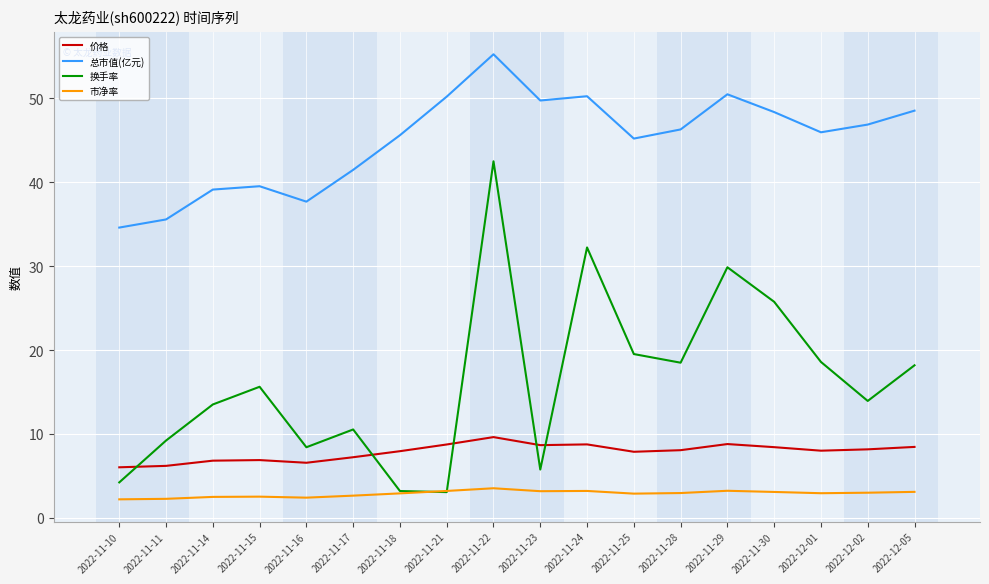

What is the sum of the 换手率 values at 2022-11-21 and 2022-11-28?

21.6